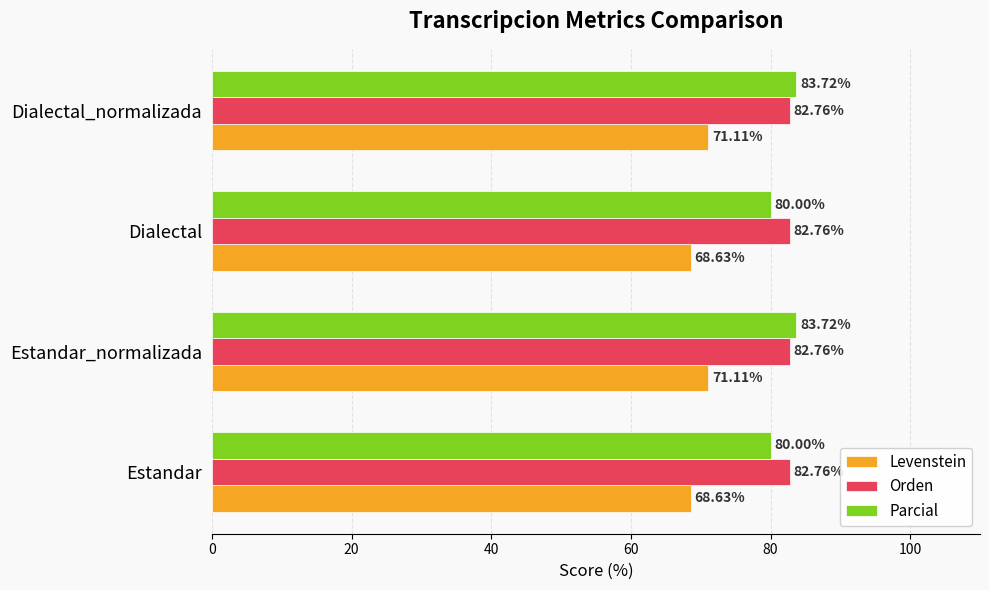

Which series has the largest total across all categories?

Orden